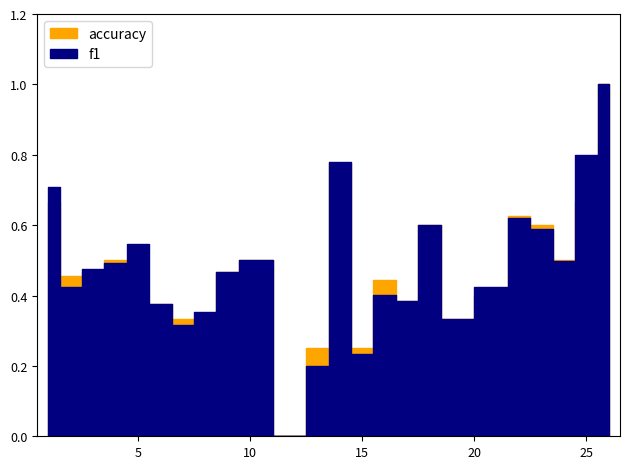

List the series in order of their overall mean, highest first.

f1, accuracy